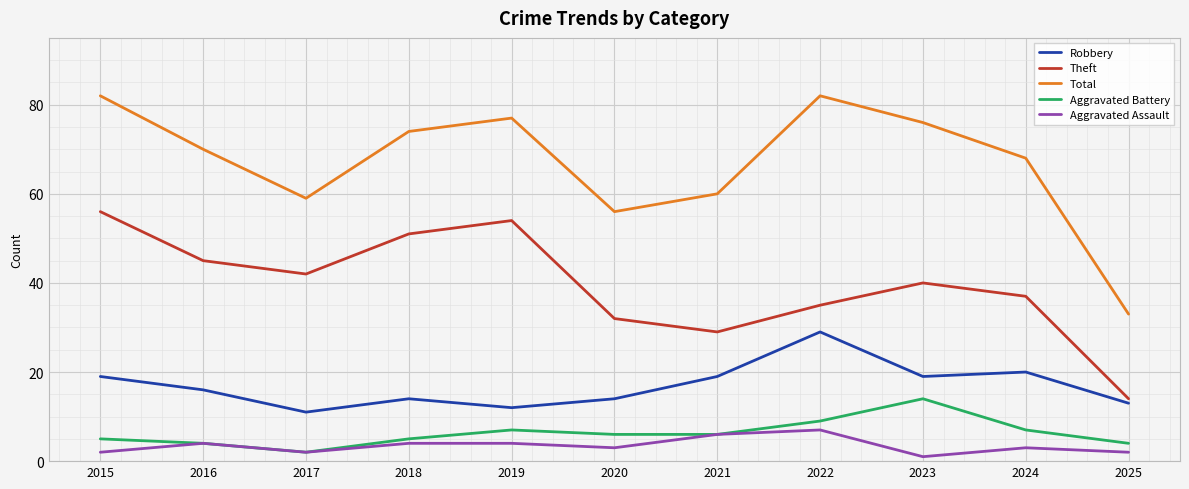

Is the value of Theft at 2015 greater than the value of Robbery at 2017?

Yes